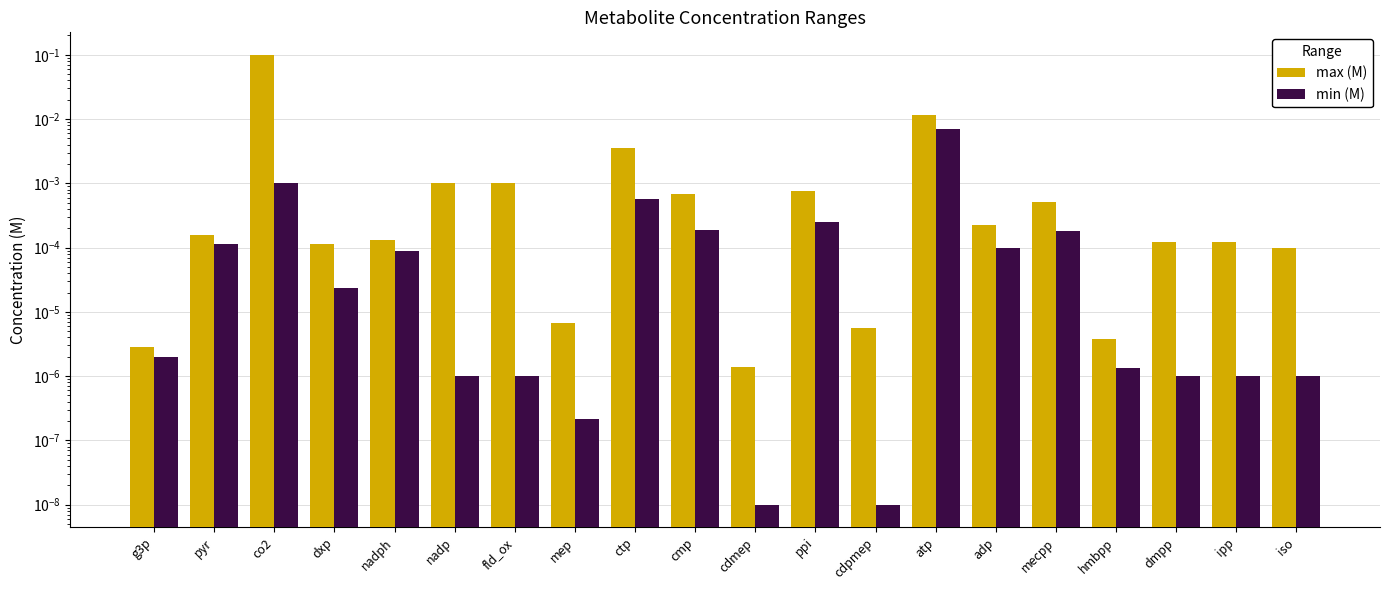

Reading left to right, extract all data points from this chart.

max (M): 0.0	0.0	0.1	0.0	0.0	0.0	0.0	0.0	0.0	0.0	0.0	0.0	0.0	0.0	0.0	0.0	0.0	0.0	0.0	0.0
min (M): 0.0	0.0	0.0	0.0	0.0	0.0	0.0	0.0	0.0	0.0	0.0	0.0	0.0	0.0	0.0	0.0	0.0	0.0	0.0	0.0